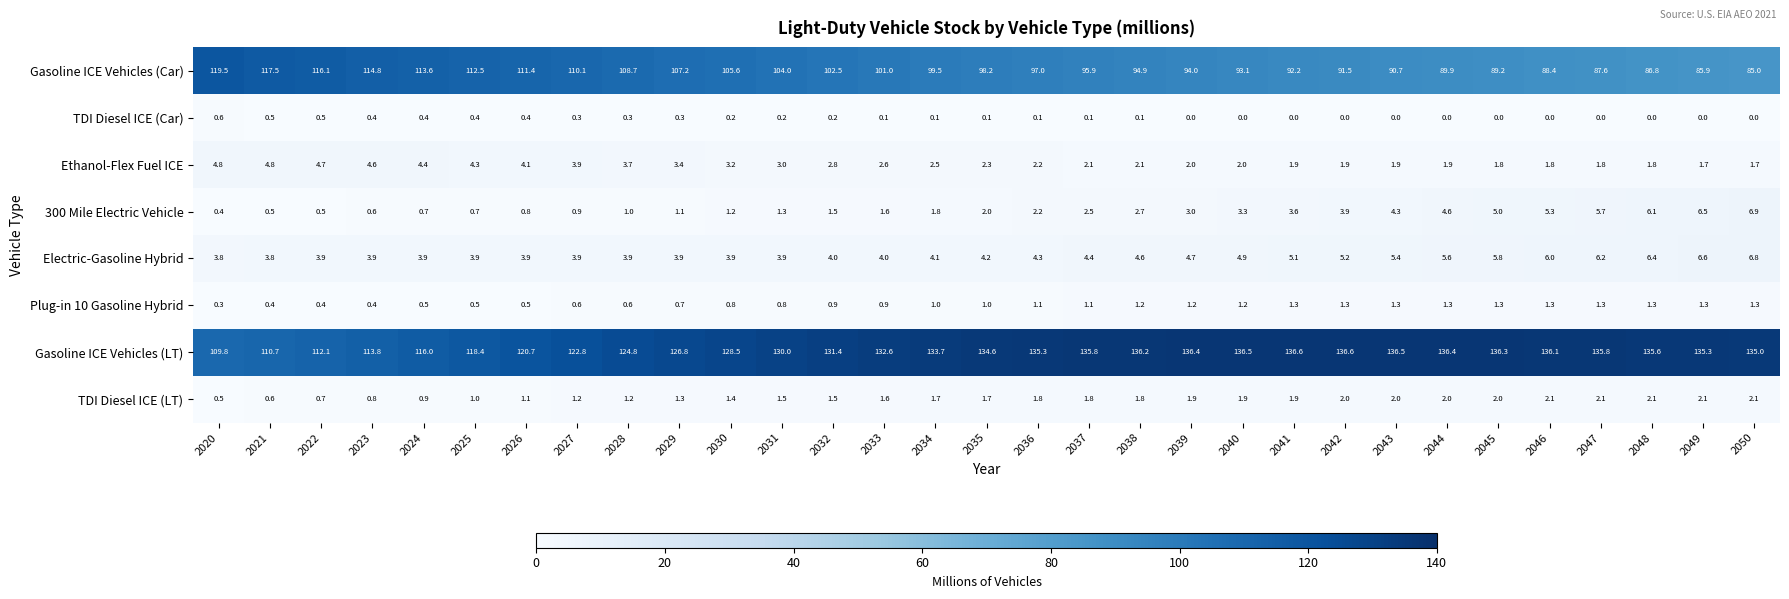

Which series has the largest range (max minus min)?

Gasoline ICE Vehicles (Car)